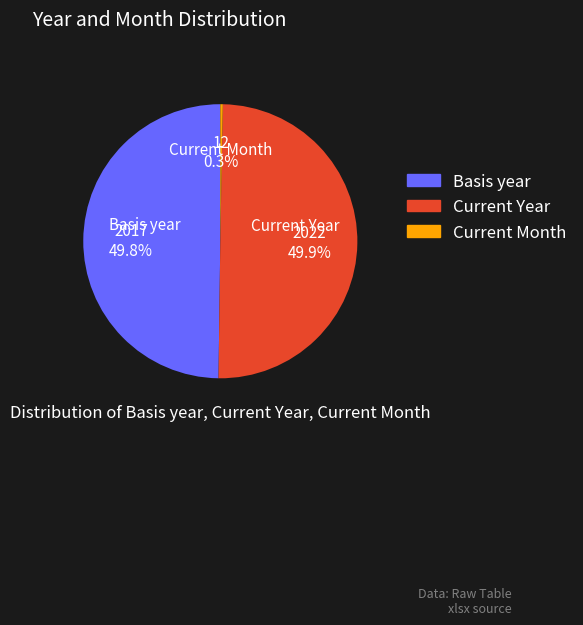

What is the smallest slice in the pie chart?

Current Month